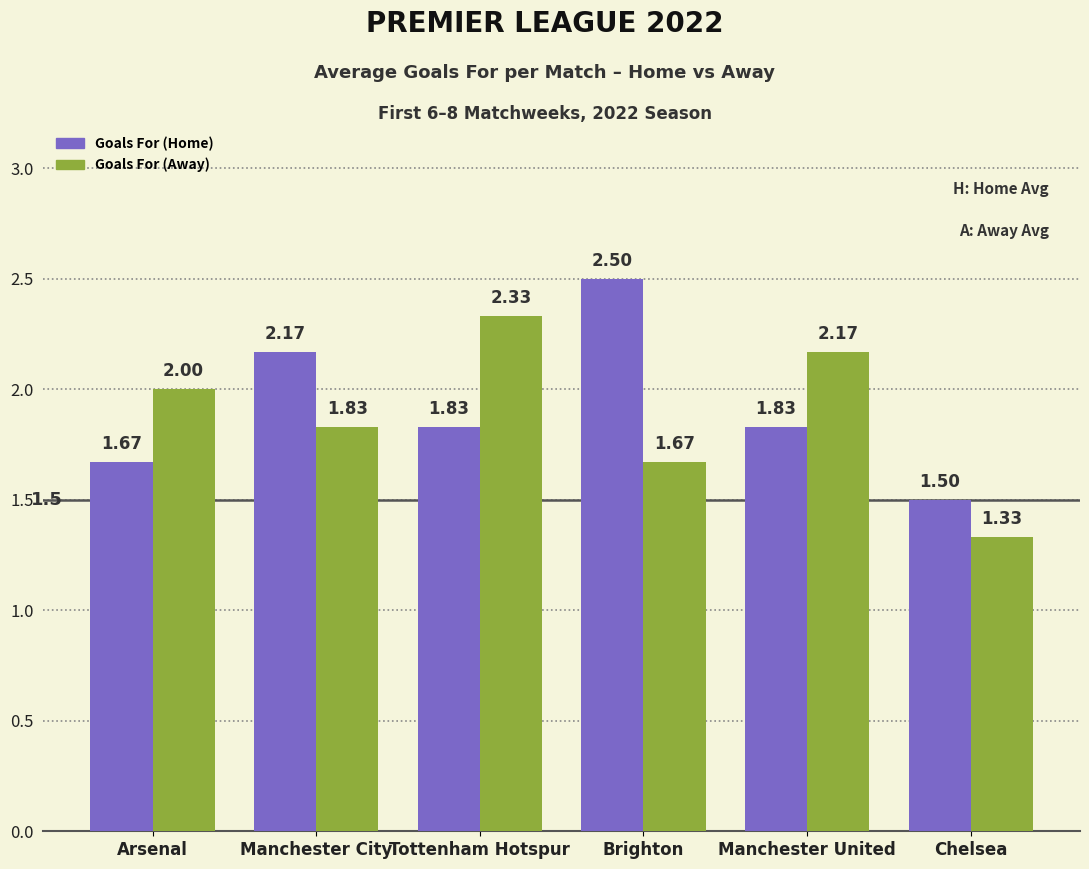

What is the sum of all Goals For (Home) values?

11.5